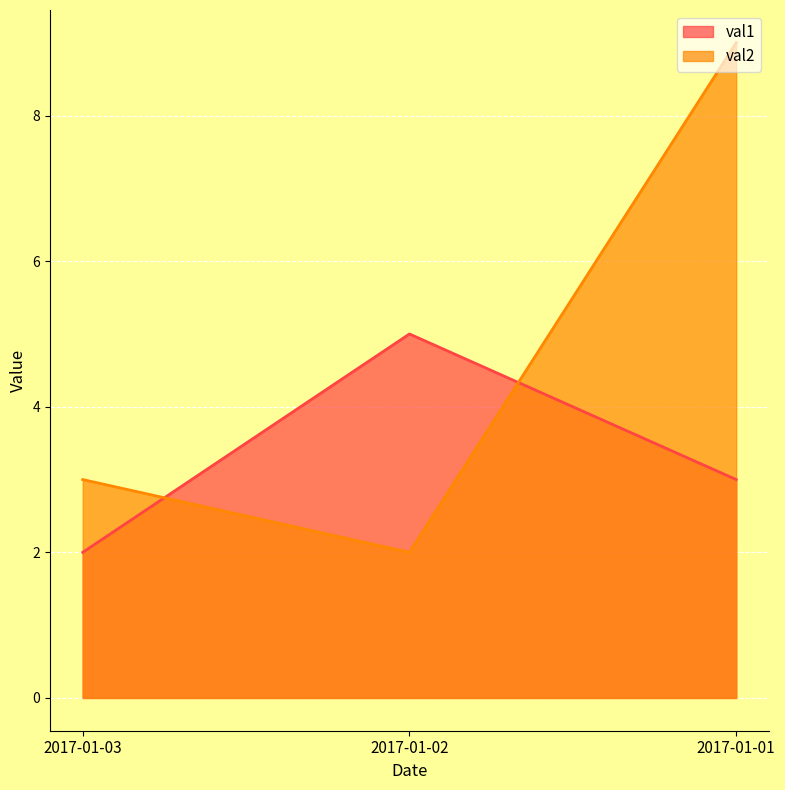

The value of val2 at 2017-01-02 is 2. True or false?

True